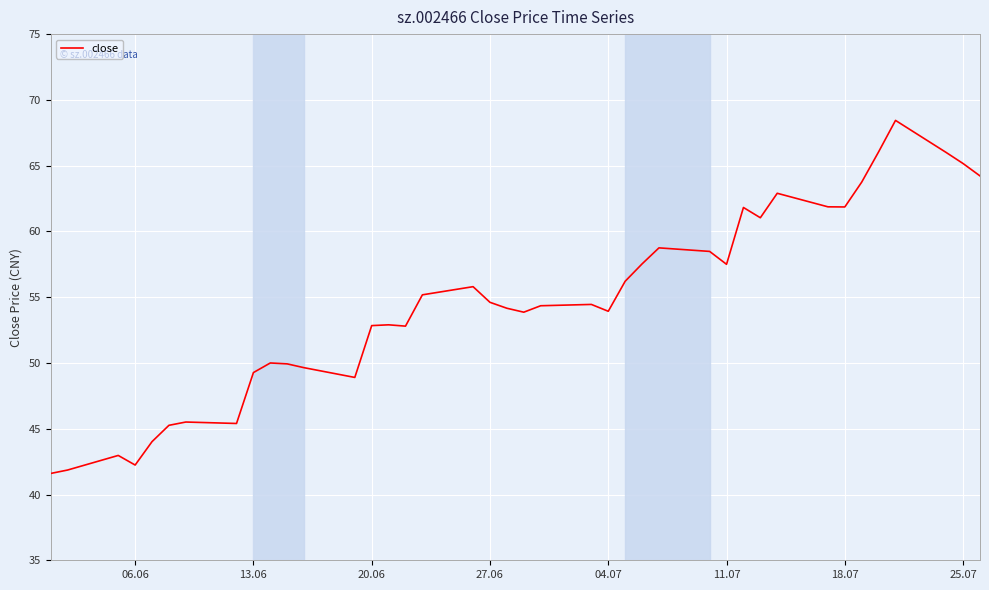

What is the maximum value shown in the chart?

68.4